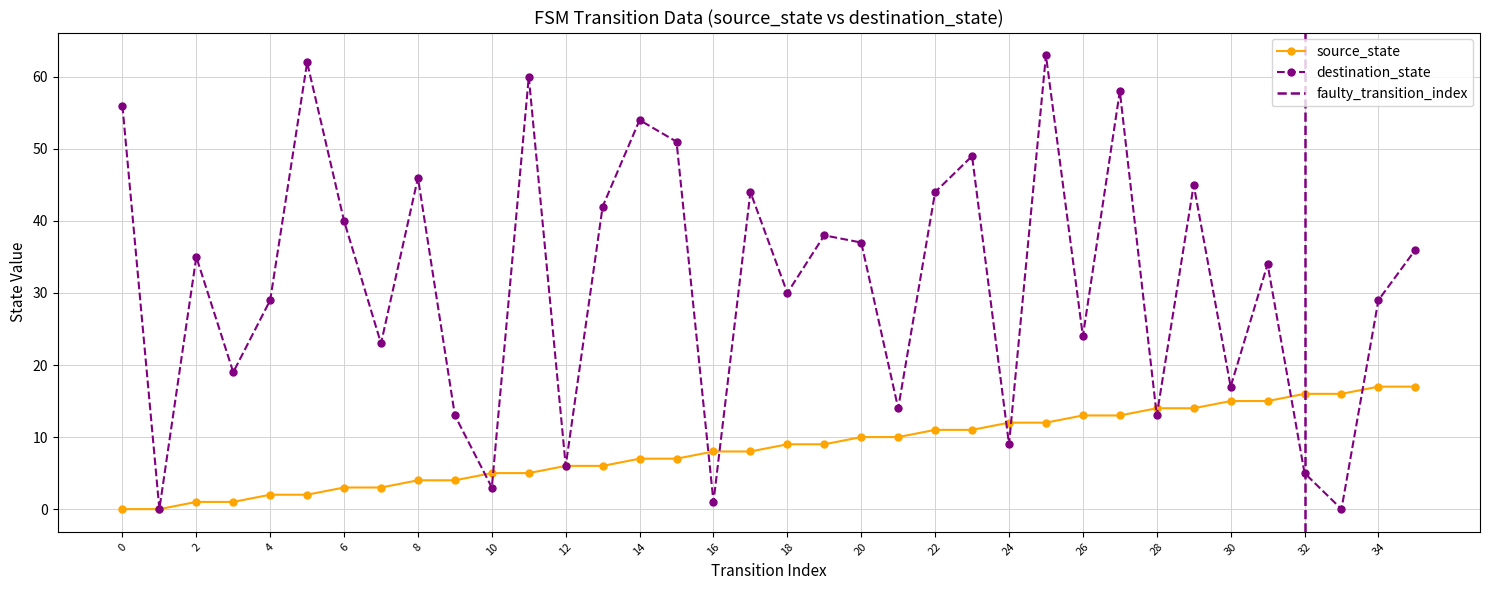

After their last crossing, which series has the higher values: source_state or destination_state?

destination_state